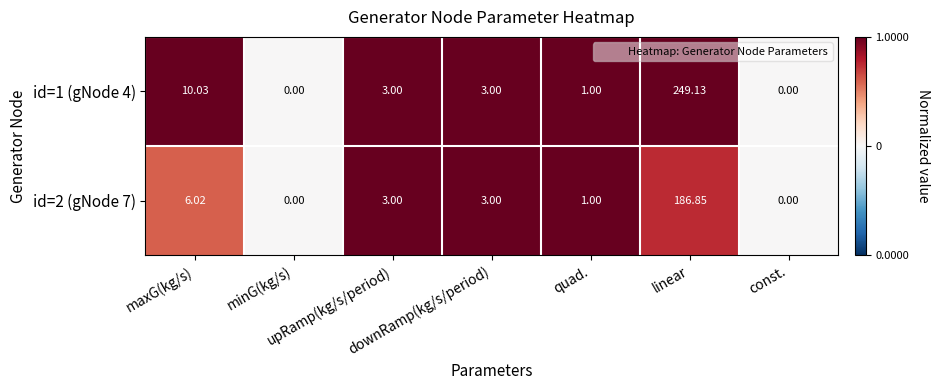

Rank the series by their average value, from highest to lowest.

id=1 (gNode 4), id=2 (gNode 7)